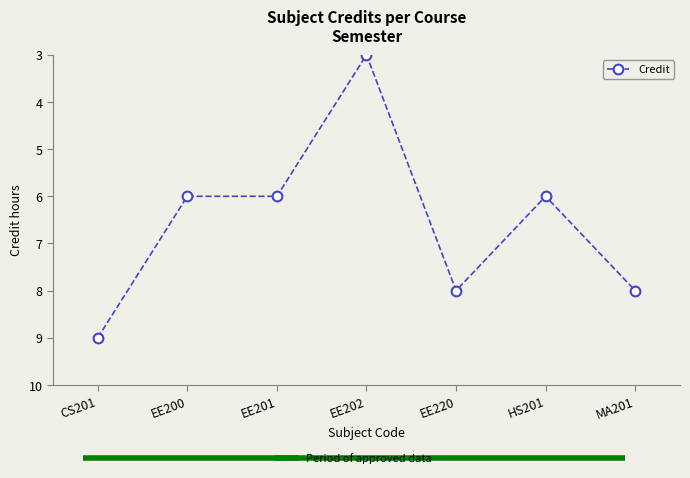

What is the smallest value displayed?

3